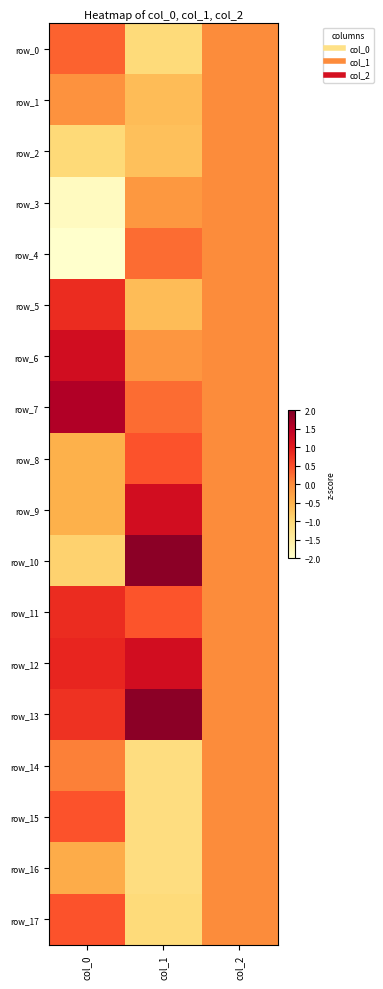

How many values in row_10 are below zero?

1